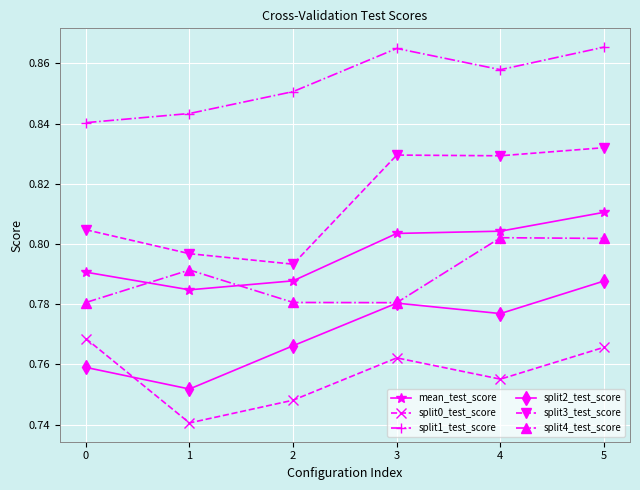

How many lines are shown in the chart?

6